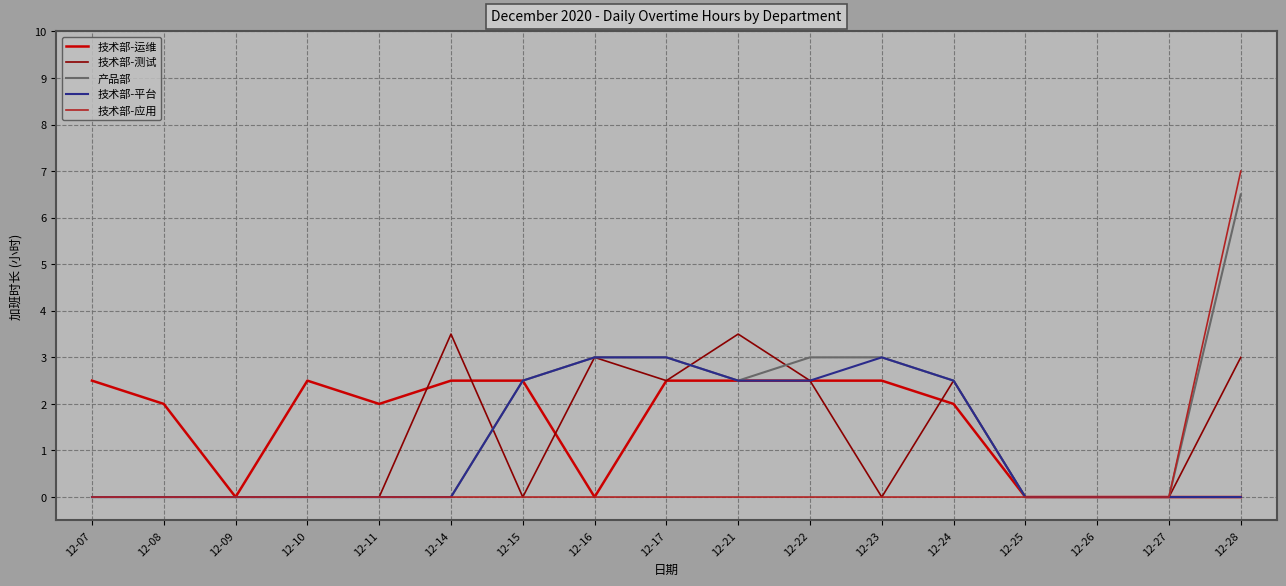

At which category is the sum across all series the highest?

12-28